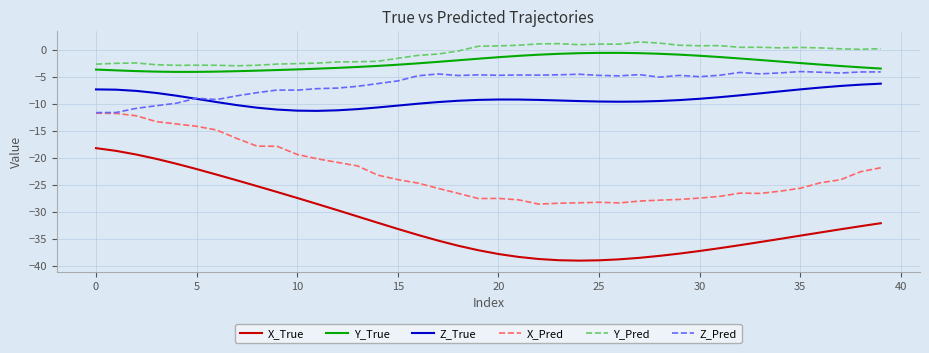

True or false: Y_Pred and X_True cross at least once.

False